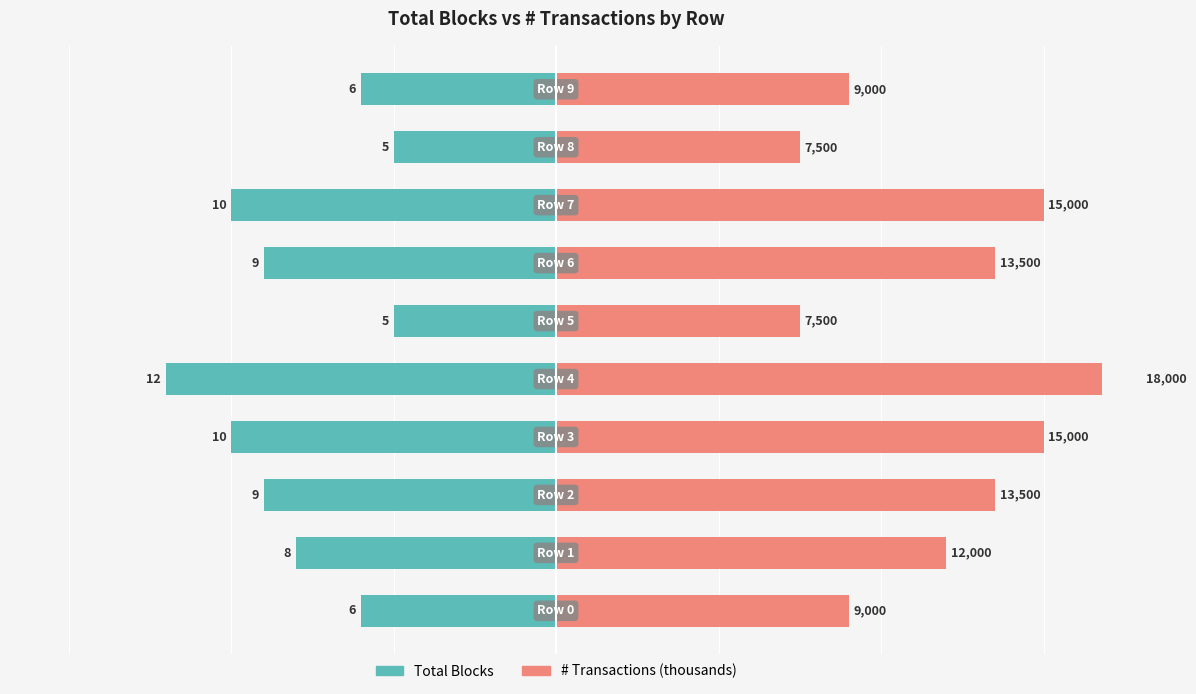

Rank the series by their maximum value, from lowest to highest.

Total Blocks, # Transactions (thousands)